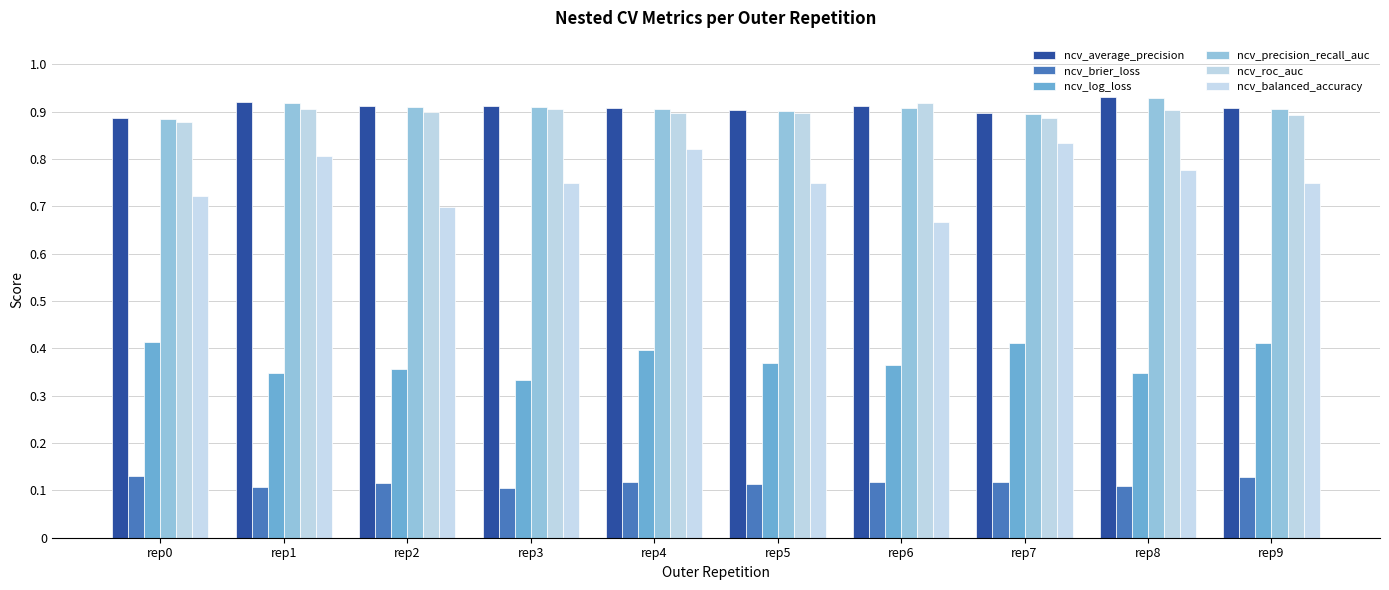

Is it true that ncv_precision_recall_auc equals 0.9 at rep4?

True